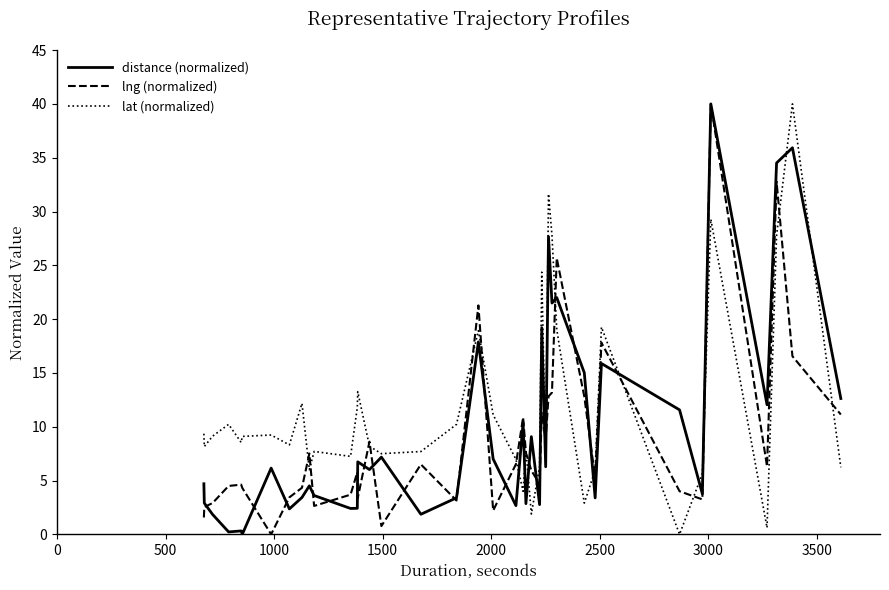

Which series has the largest total across all categories?

lat (normalized)